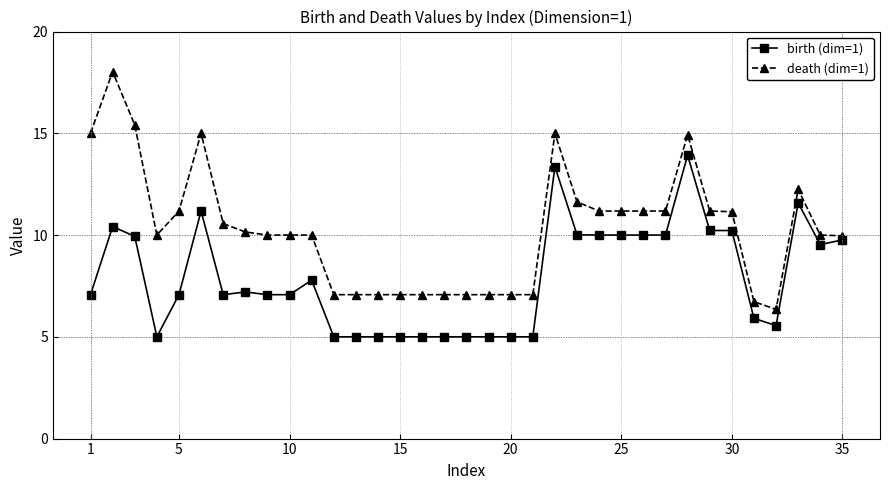

Does the chart have visible grid lines?

Yes